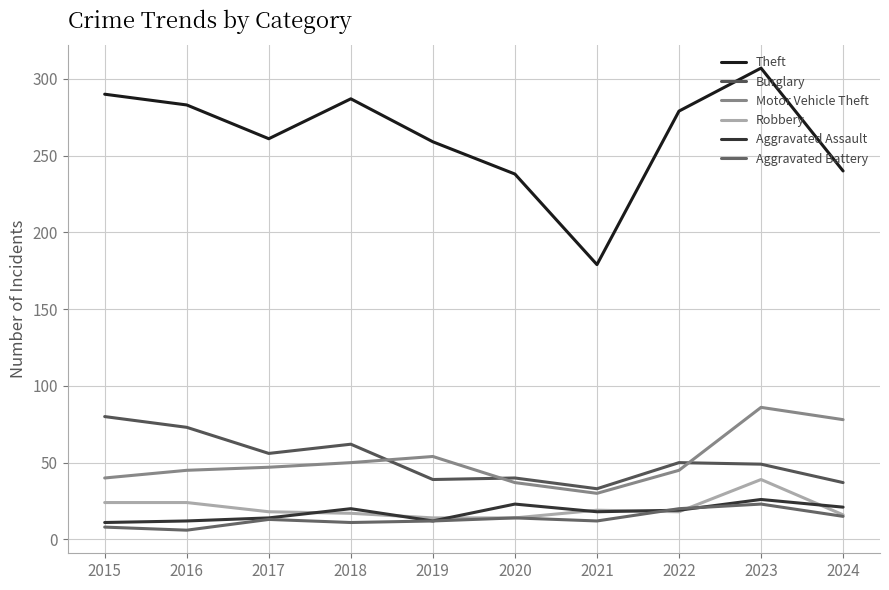

What are all the series names shown in the legend?

Theft, Burglary, Motor Vehicle Theft, Robbery, Aggravated Assault, Aggravated Battery